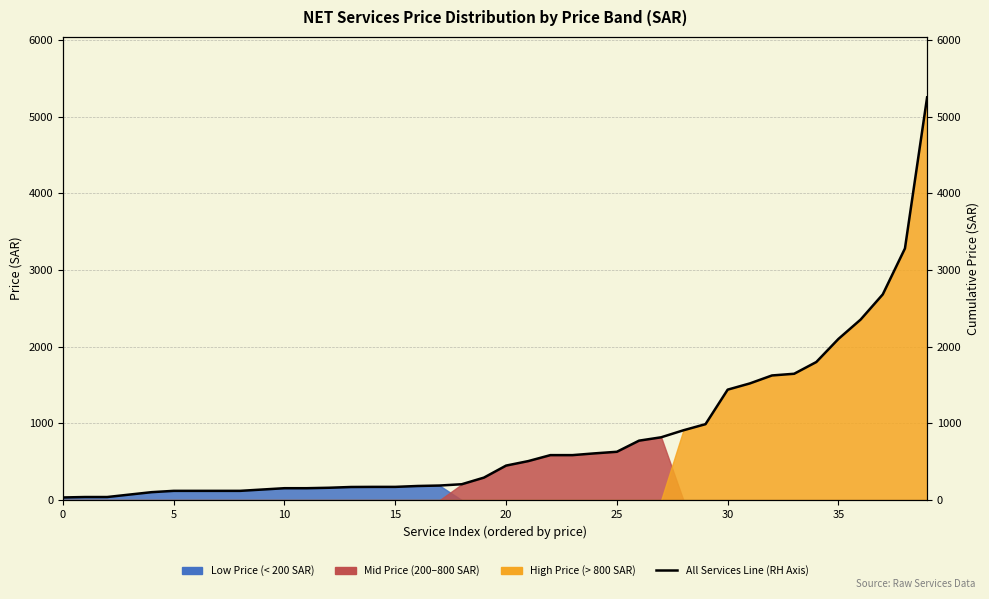

How many categories are shown in the chart?

40